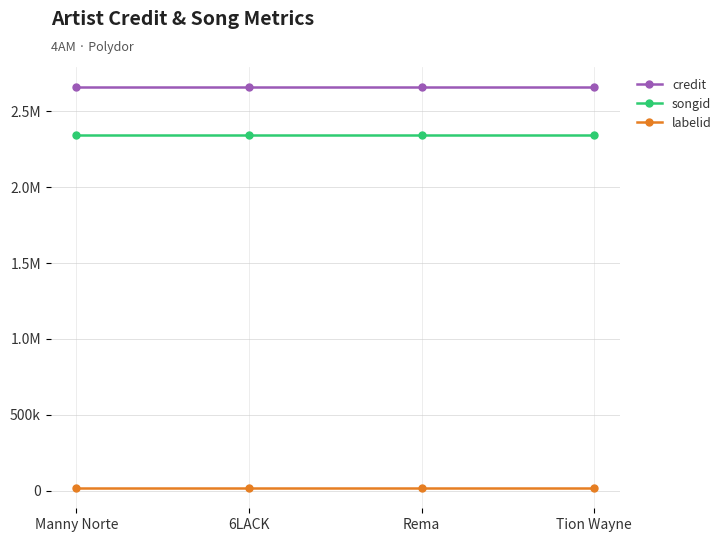

True or false: songid and labelid intersect in this chart.

False